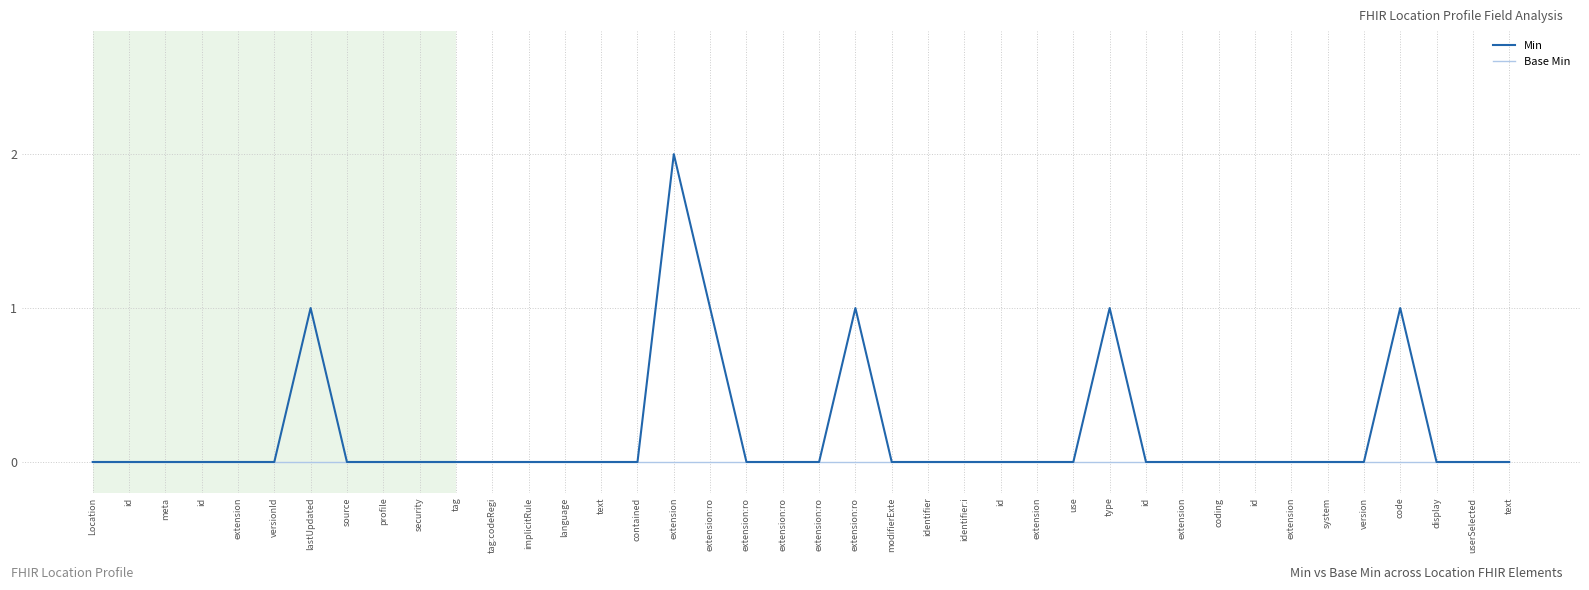

Does the chart have visible grid lines?

Yes